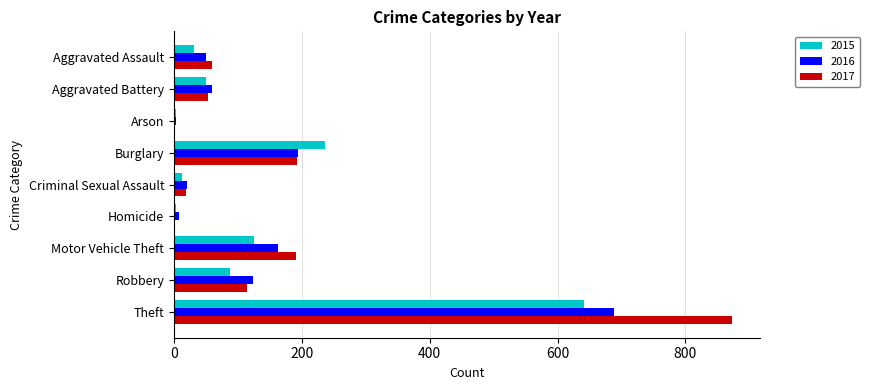

Count the number of data series in this chart.

3